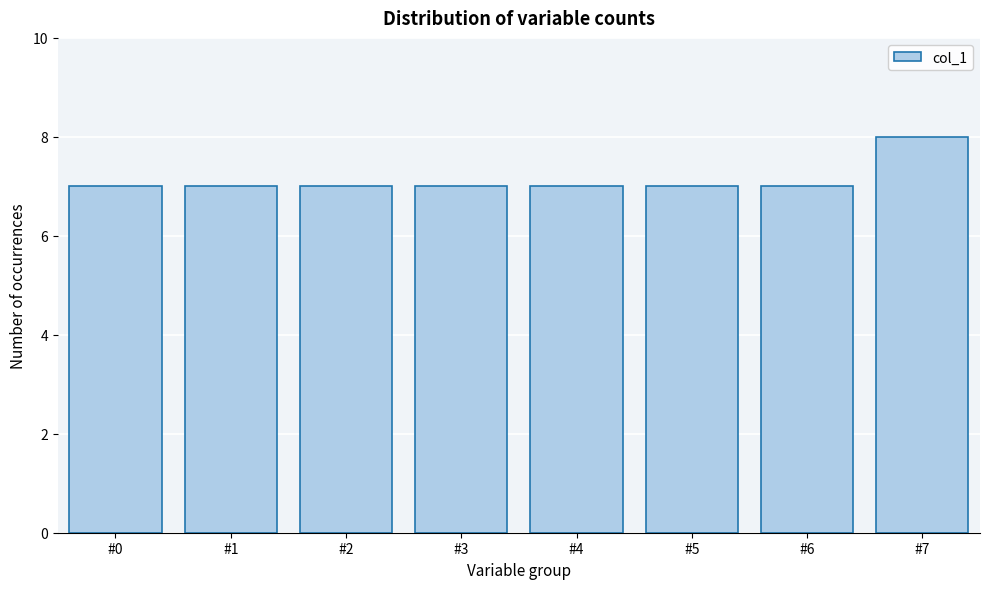

Reading right to left, transcribe all the data shown in this chart.

#7=8	#6=7	#5=7	#4=7	#3=7	#2=7	#1=7	#0=7